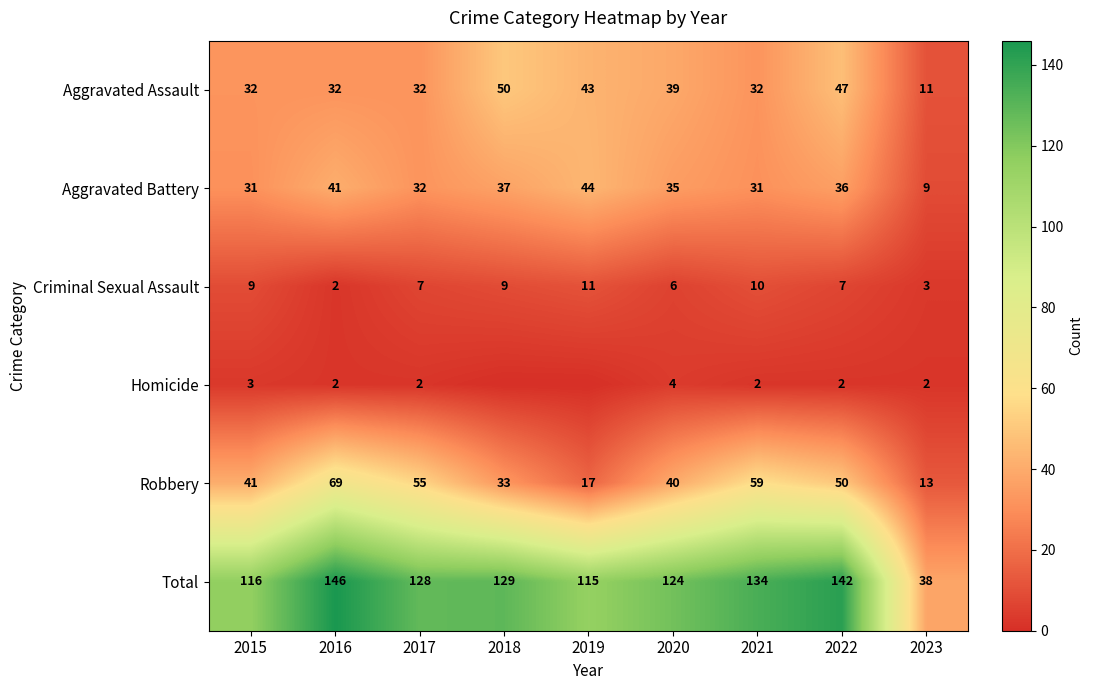

Rank the series at 2015 from highest to lowest value.

Total, Robbery, Aggravated Assault, Aggravated Battery, Criminal Sexual Assault, Homicide